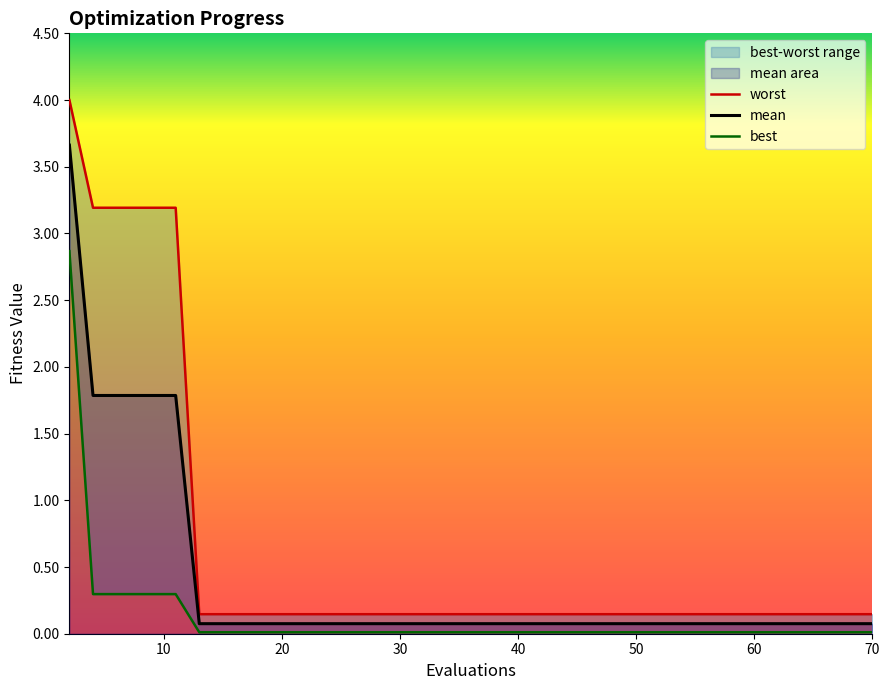

True or false: best and worst cross at least once.

False